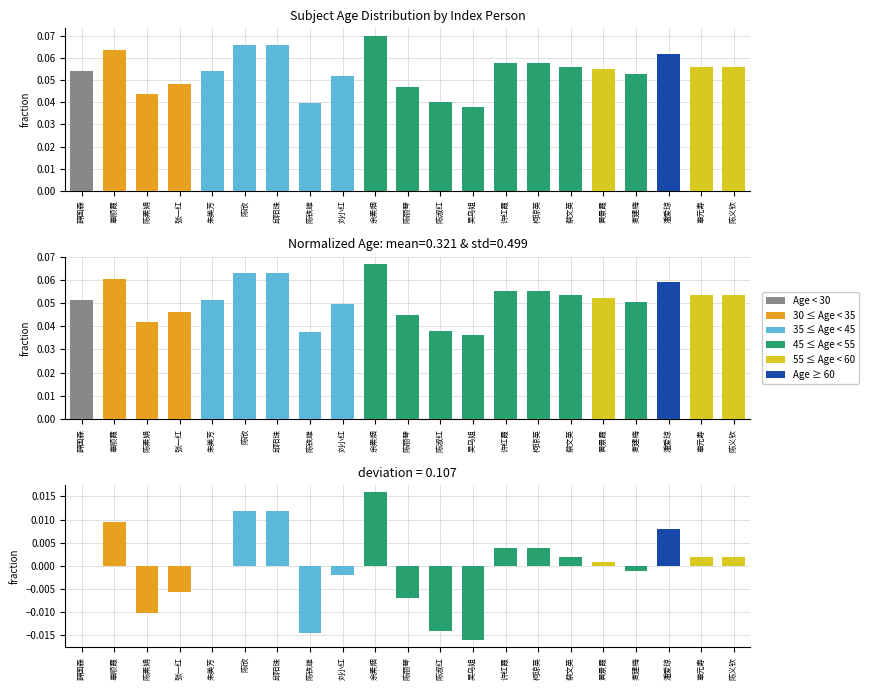

How many values are above zero?

11